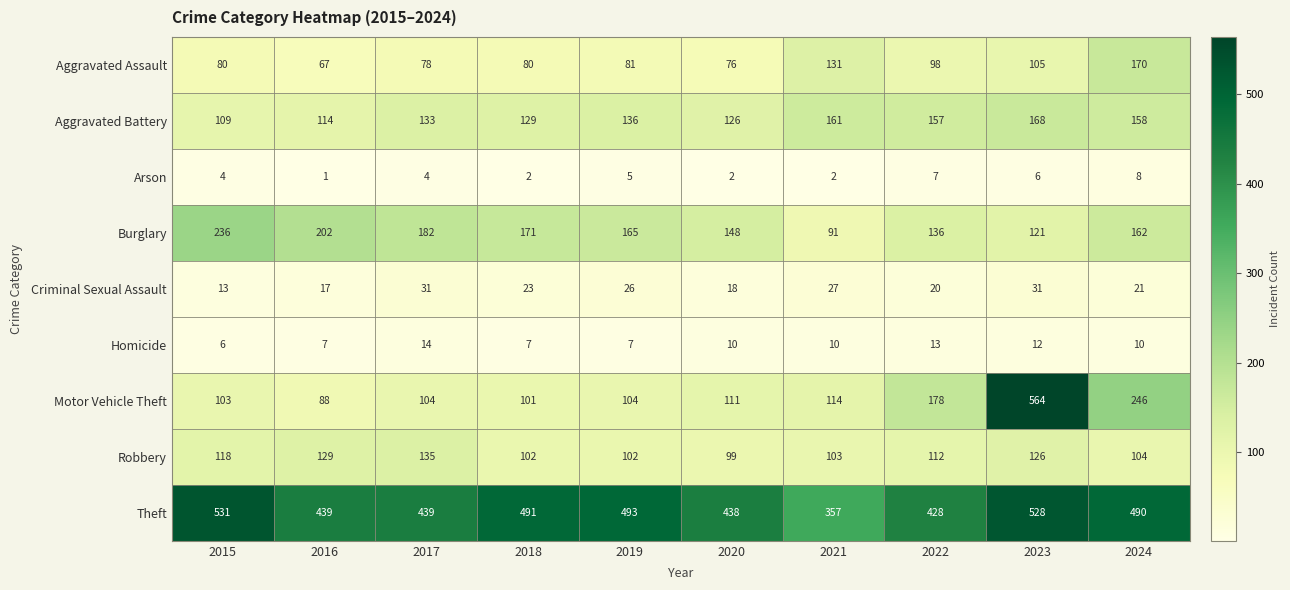

Which category has the highest value across all series?

2023